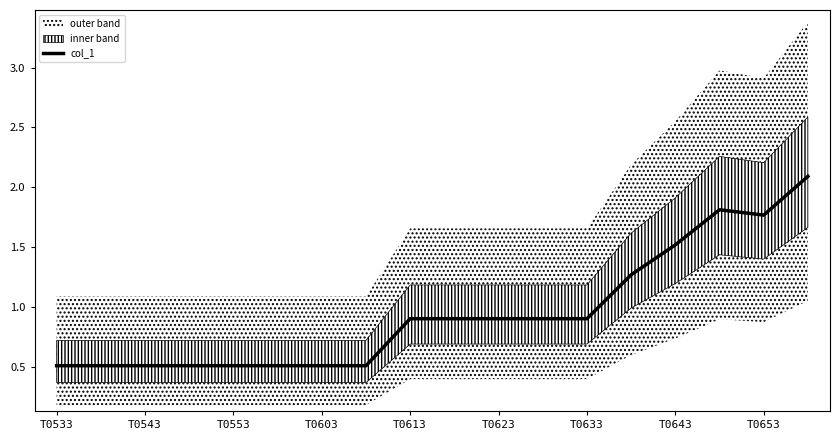

True or false: col_1 has a value of 2.4 at T0653.

False